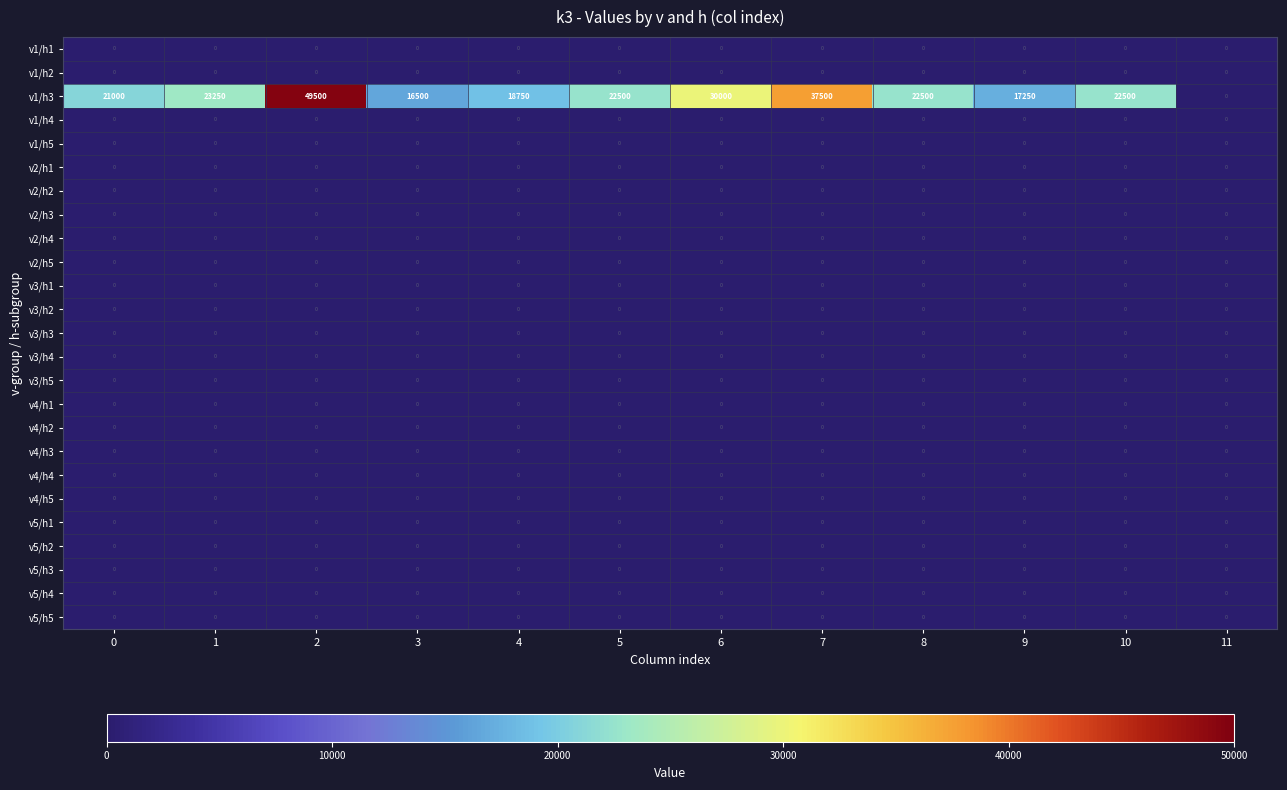

What is the spread (max minus min) of values at 10?

22500